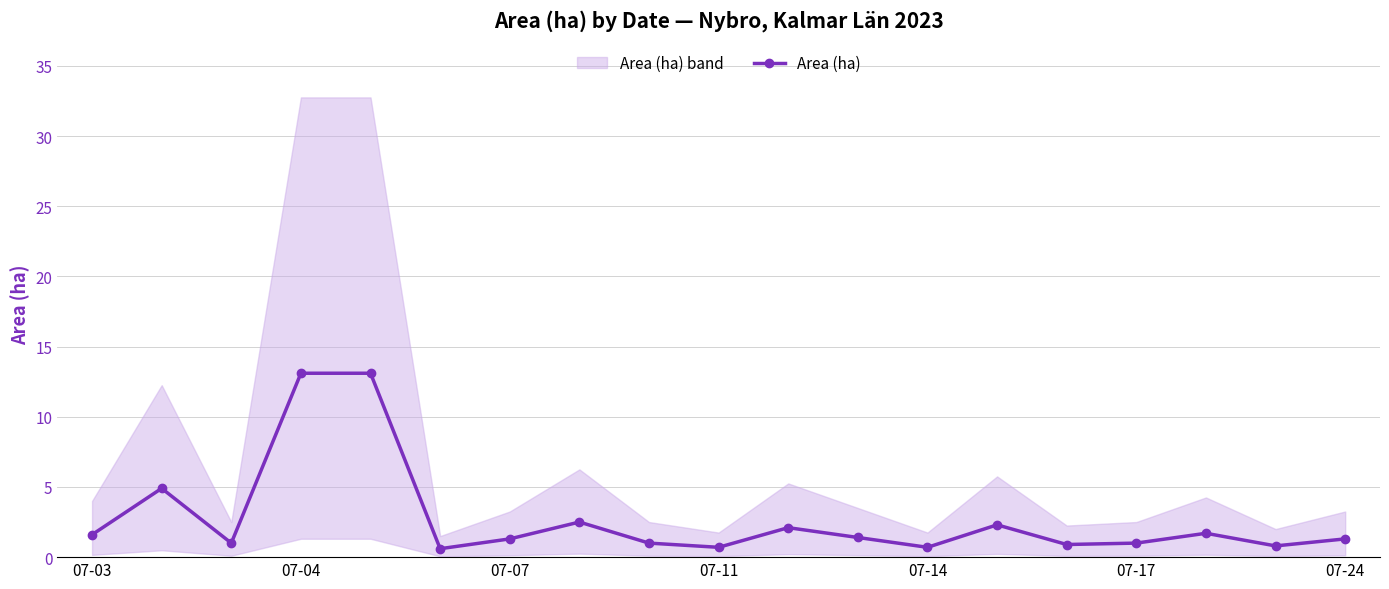

How many data points are above 1?

11